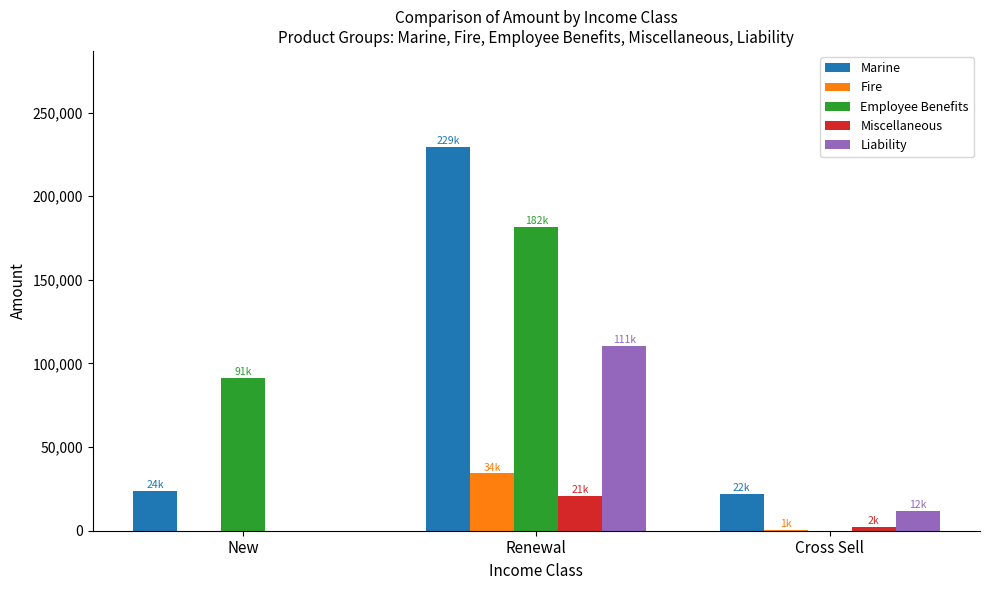

How many values in the Fire series exceed 566?

2